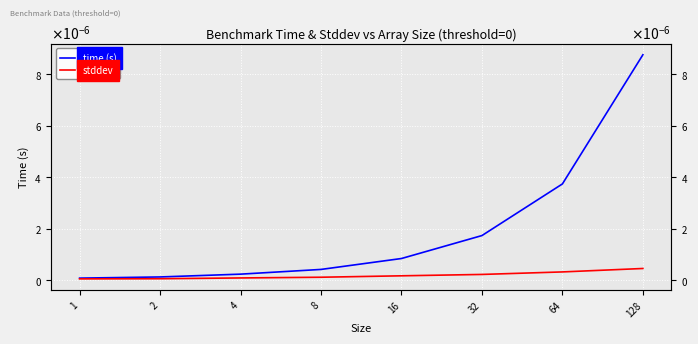

Which series has the largest total across all categories?

time (s)